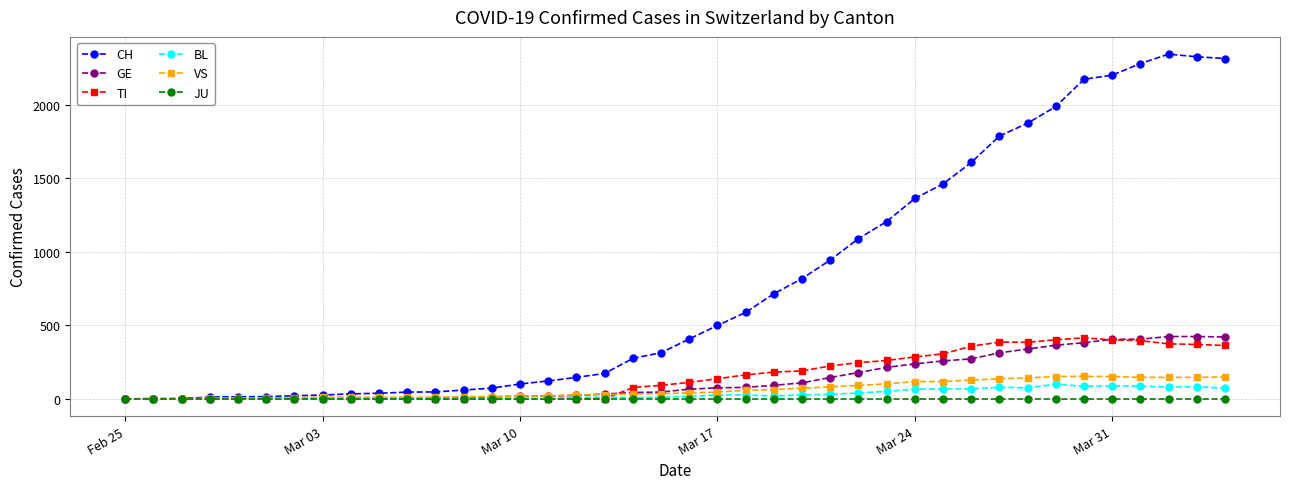

How many categories are shown in the chart?

40